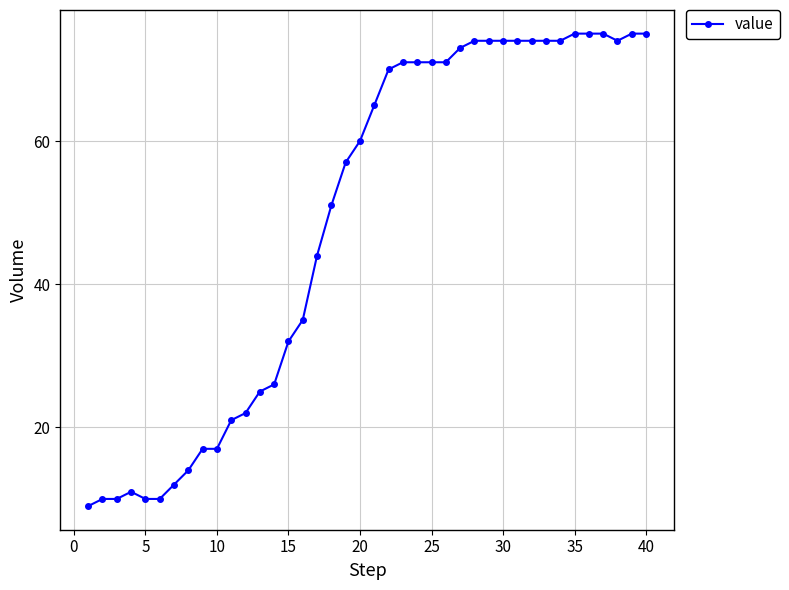

What is the value of the 34th point from the left?

74